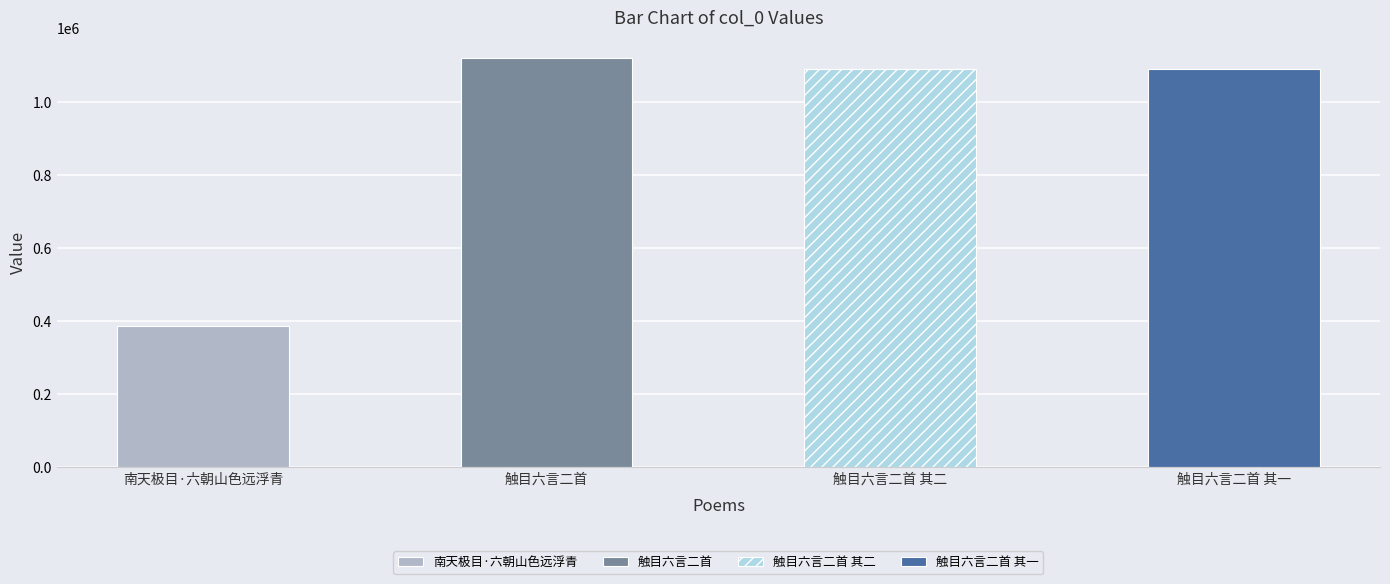

Does the chart contain any negative values?

No